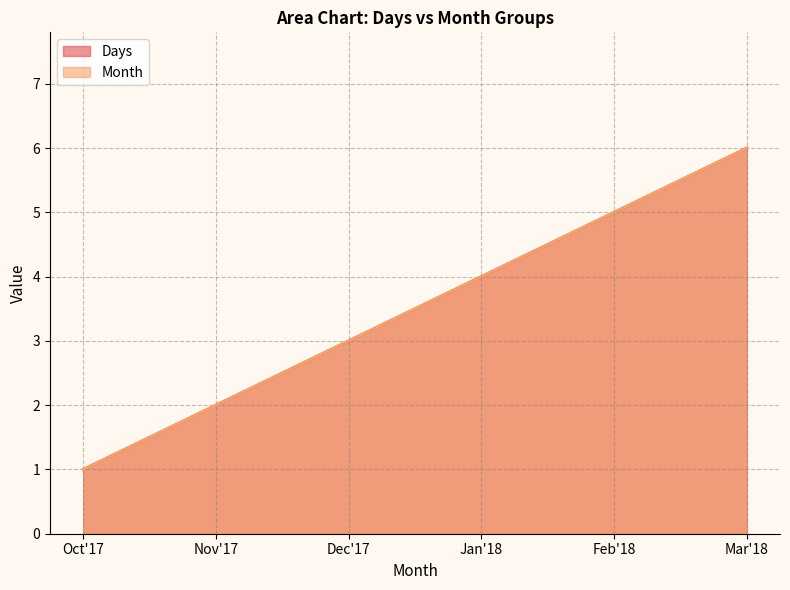

Rank the series by their maximum value, from highest to lowest.

Days, Month